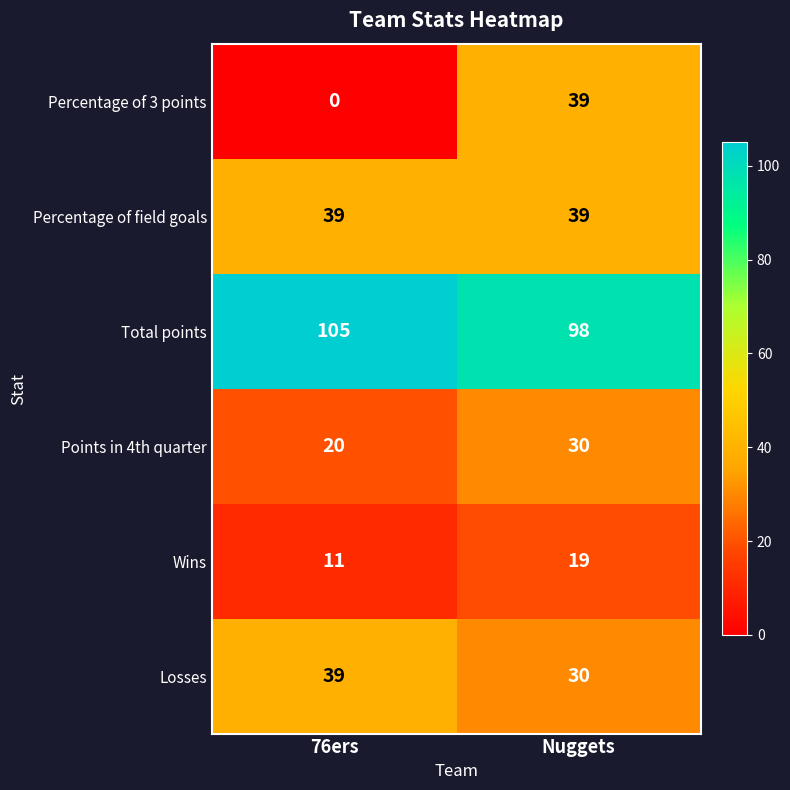

How many data points in Wins are less than 19?

1